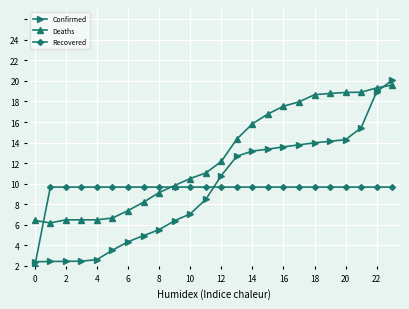

At which category is the sum across all series the highest?

23